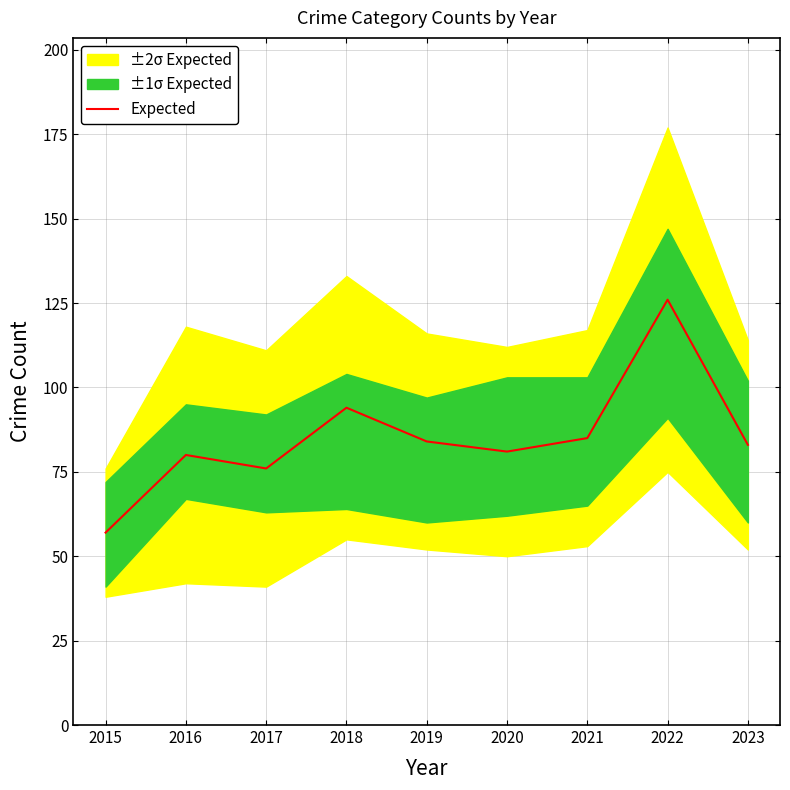

Reading right to left, transcribe all the data shown in this chart.

2023=83	2022=126	2021=85	2020=81	2019=84	2018=94	2017=76	2016=80	2015=57